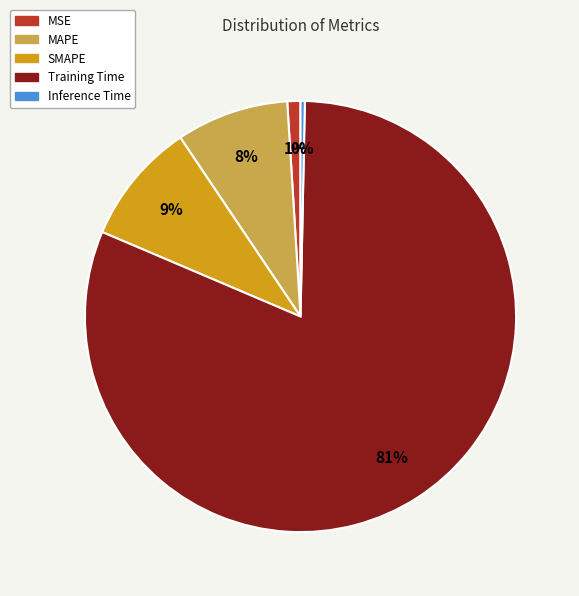

True or false: Training Time accounts for 88% of the total.

False